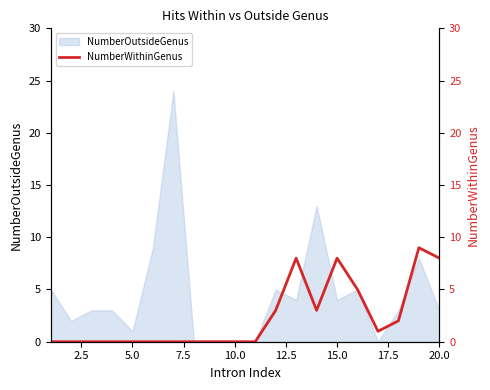

What is the maximum value for NumberOutsideGenus?

24